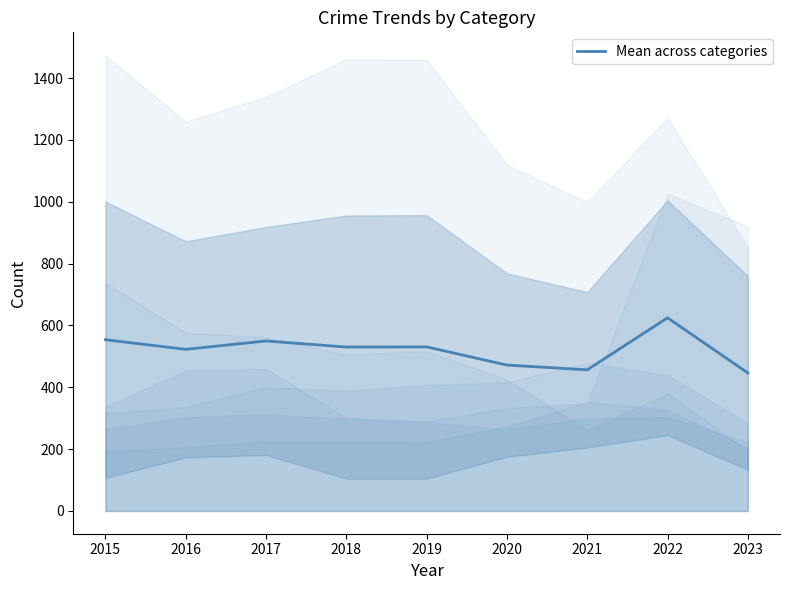

Rank the categories by value from highest to lowest.

2022, 2015, 2017, 2019, 2018, 2016, 2020, 2021, 2023